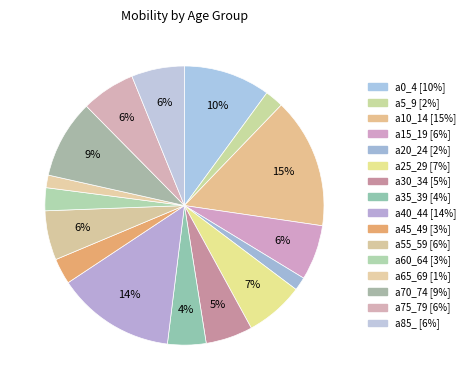

Count the number of slices in the pie.

16